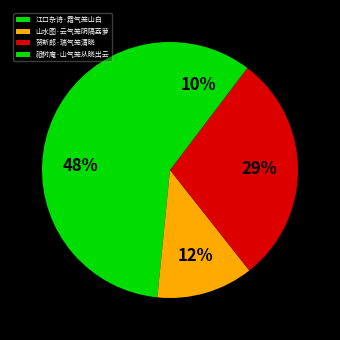

Count the number of slices in the pie.

4